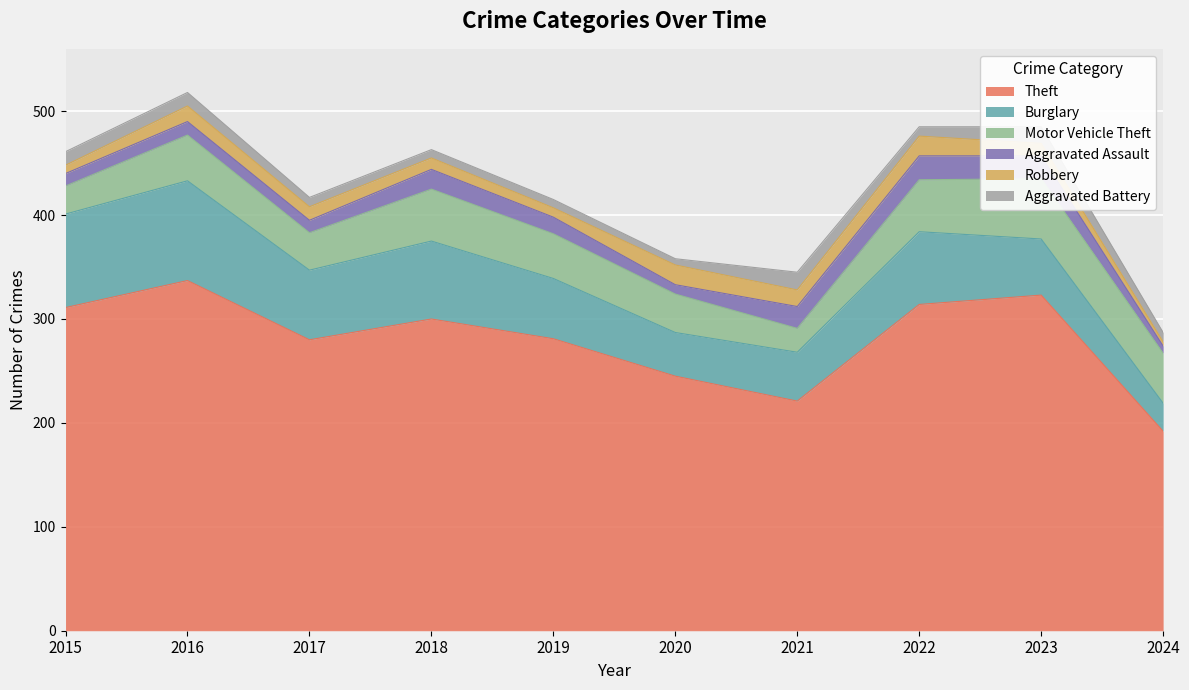

How many interior local valleys does the Burglary series have?

2